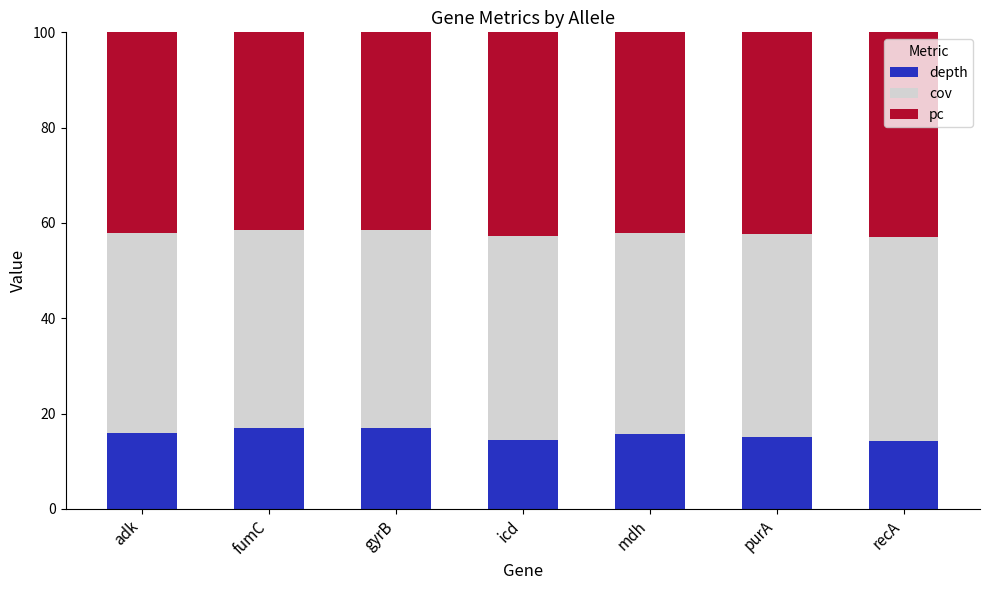

The depth series shows 5.4 at adk. True or false?

False